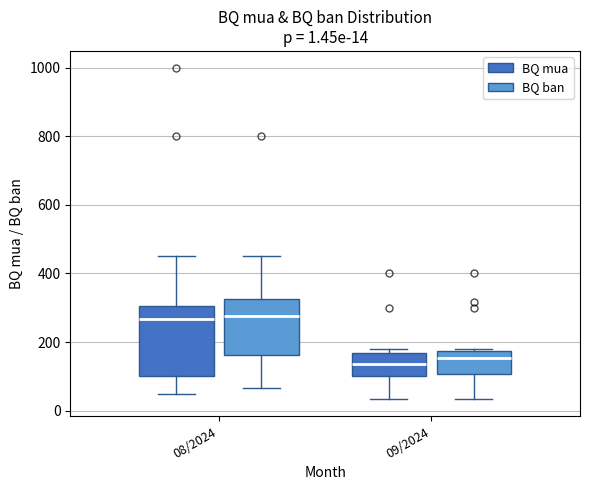

Comparing the boxes themselves (not the whiskers), which one is the tallest?

08/2024 (BQ mua)